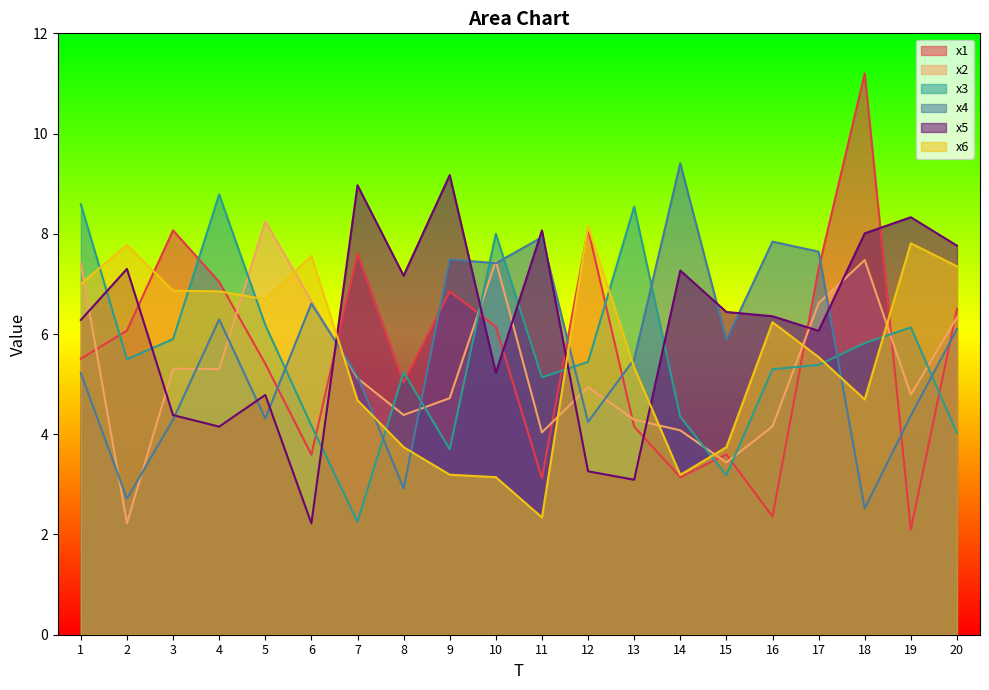

How many times do x4 and x1 cross each other?

8